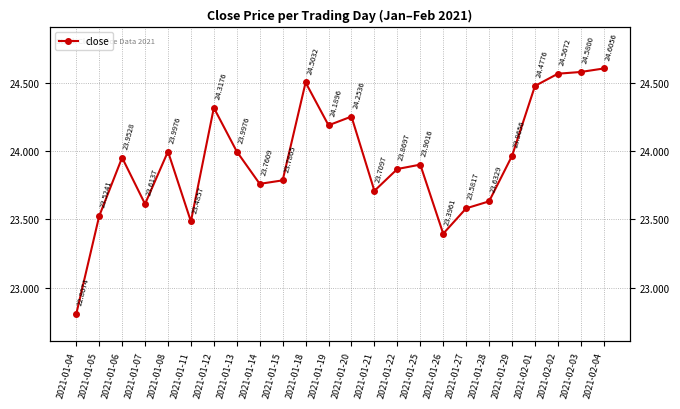

What is the average value?

23.9